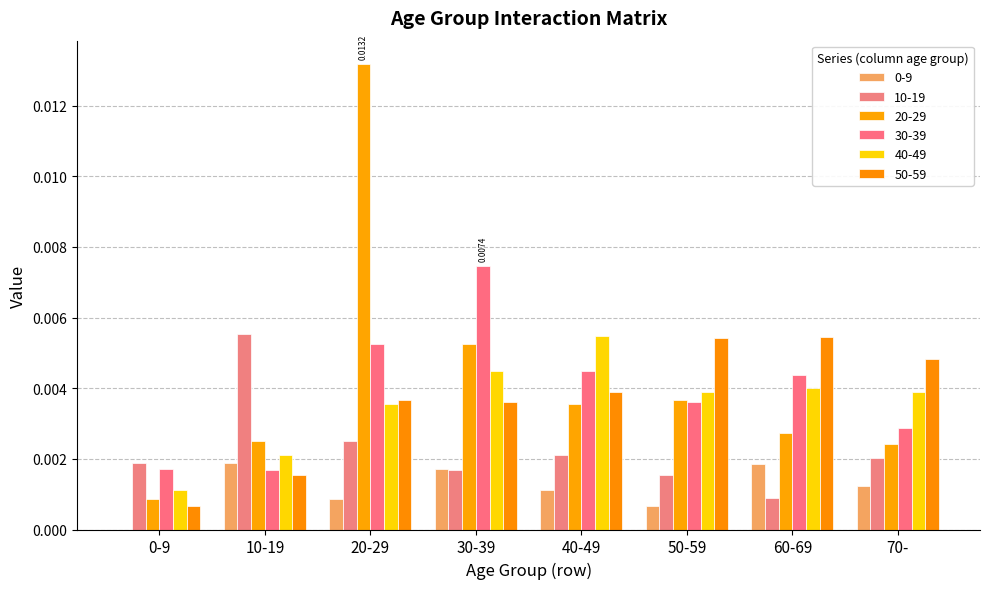

How many groups of bars are there?

8